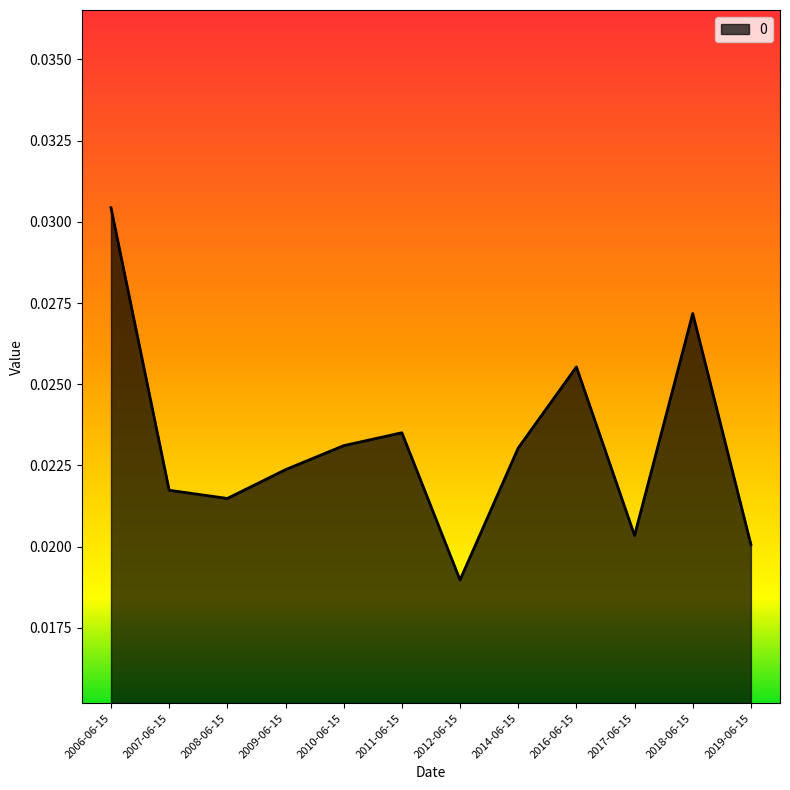

What position from the left is 2011-06-15?

6